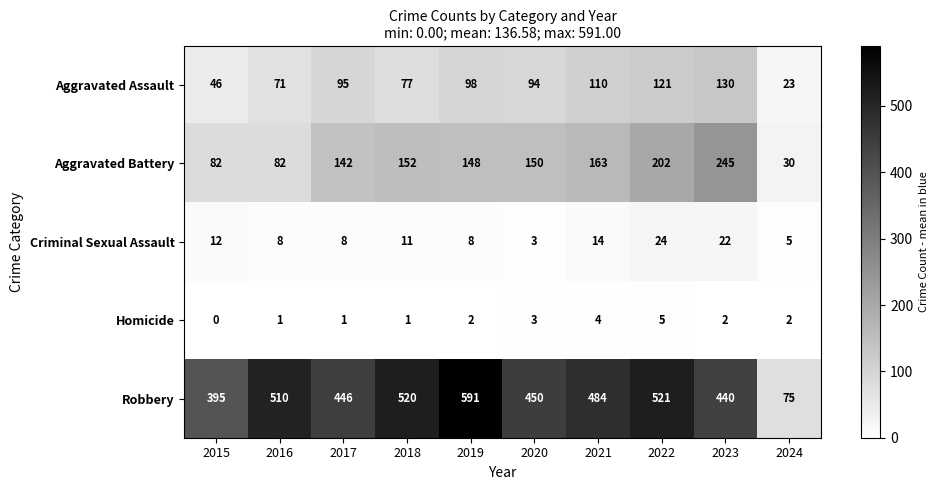

Is it true that Aggravated Battery equals 212 at 2021?

False